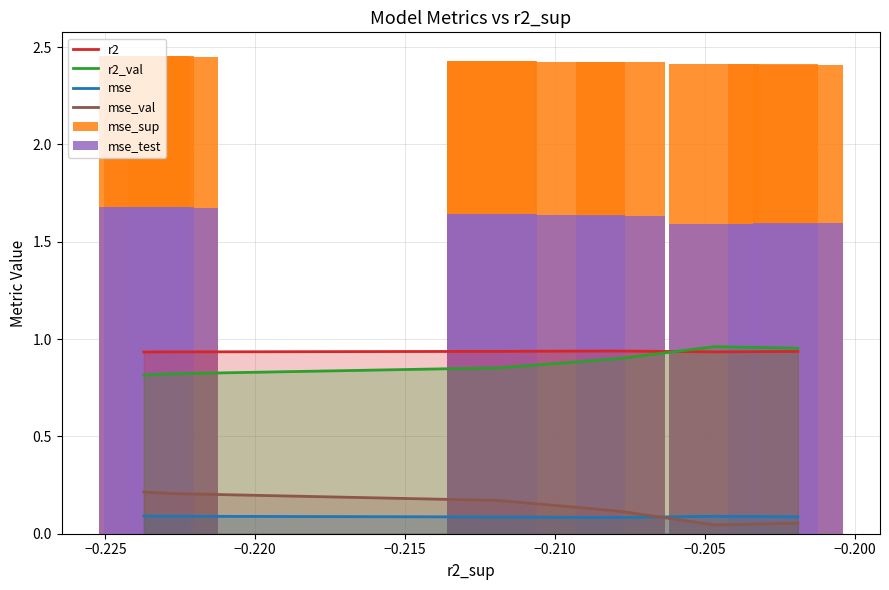

List the series in order of their peak value, highest first.

mse_sup, mse_test, r2_val, r2, mse_val, mse